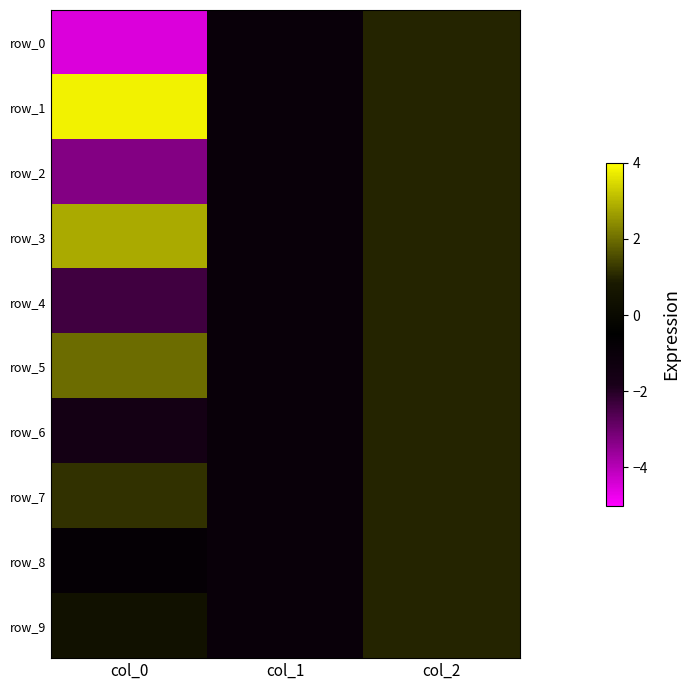

What is the total value across all series at col_1?

-10.0